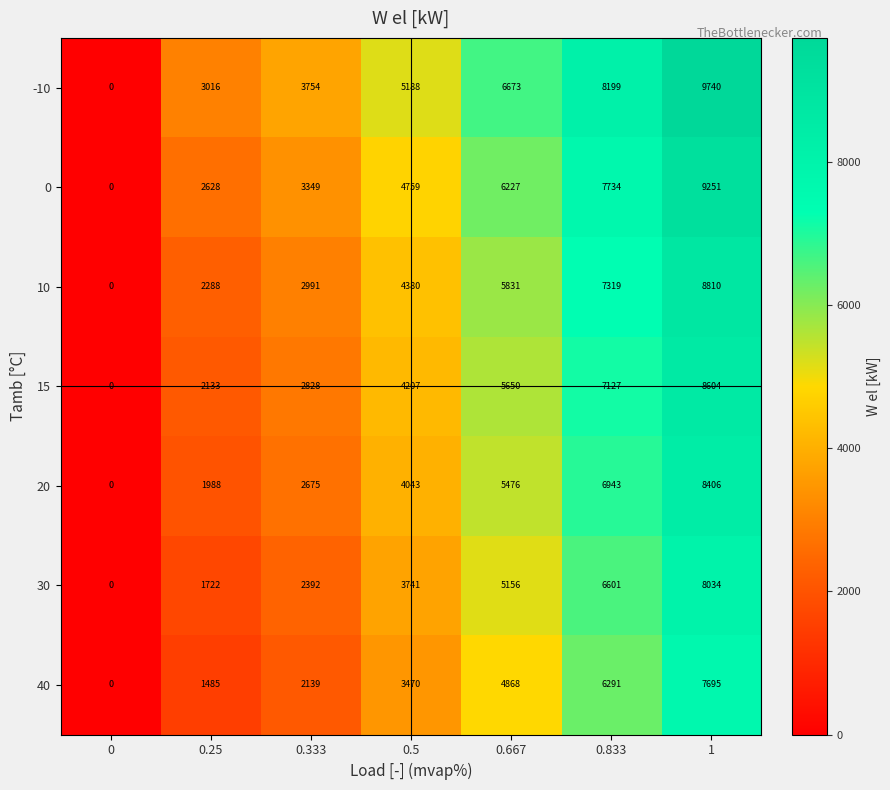

What is the total value across all series at 0.333?

20128